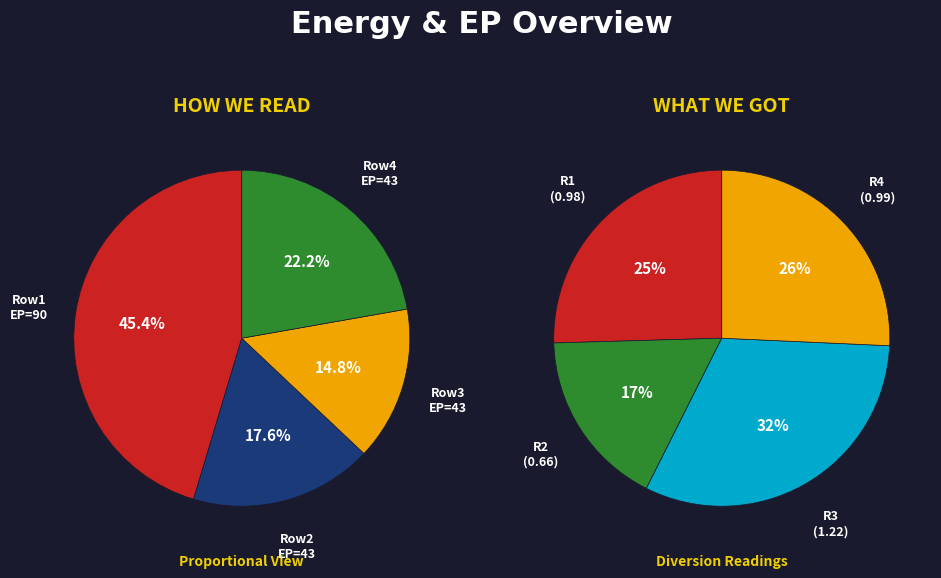

To the nearest percent, what portion does 43 represent?

22%